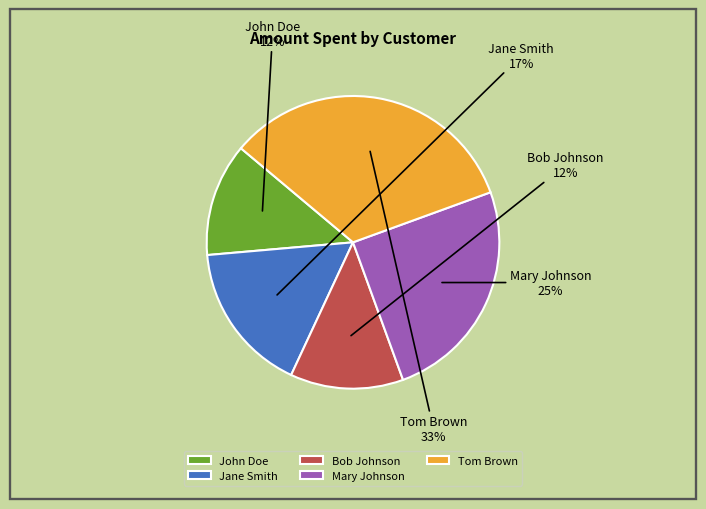

True or false: John Doe accounts for 26% of the total.

False